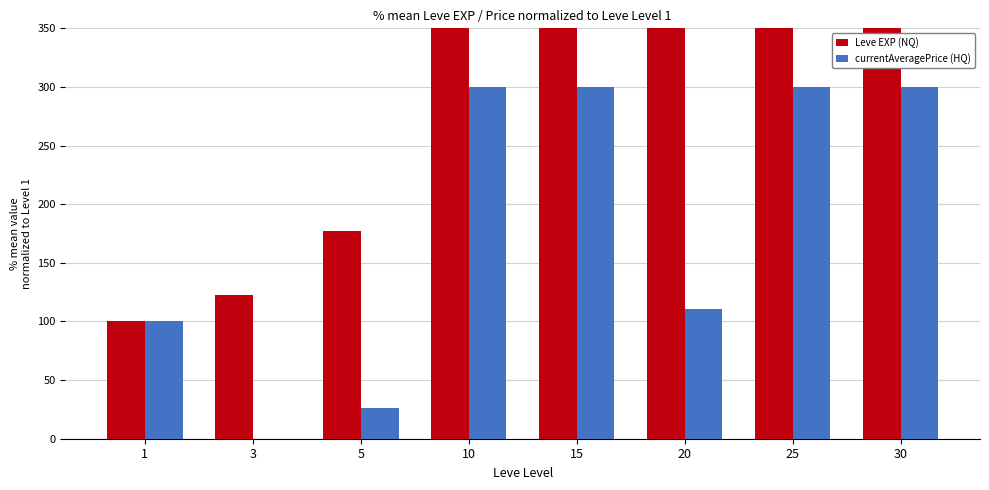

How many distinct data groups are displayed?

2